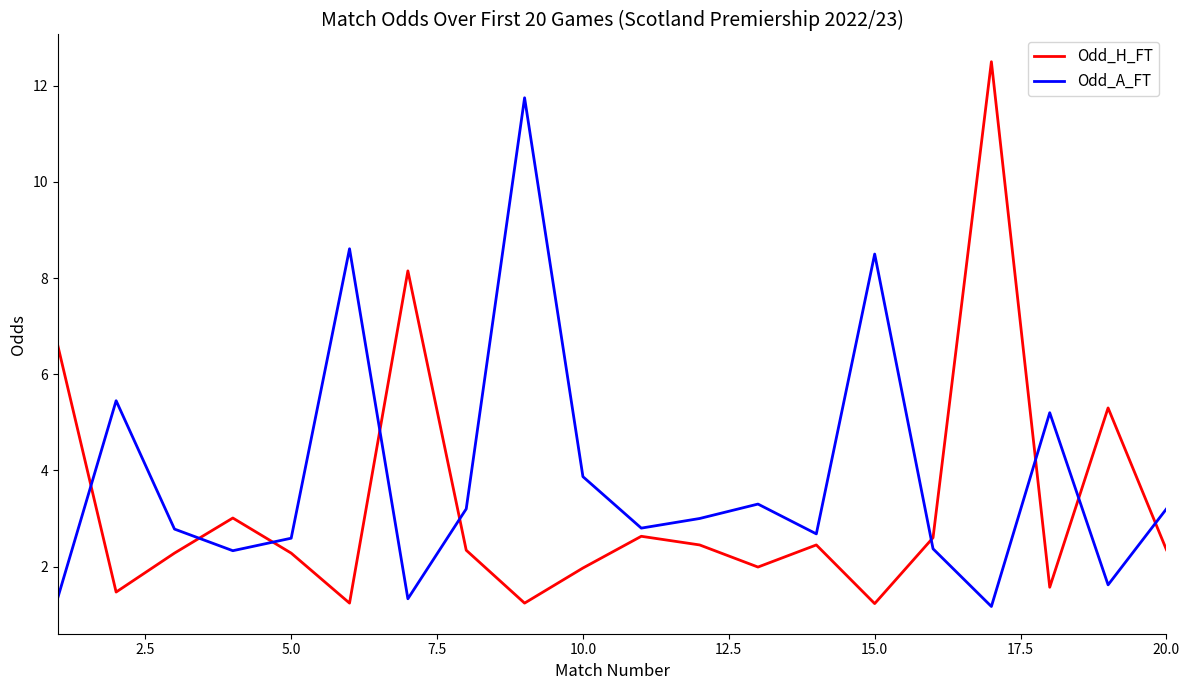

Which series has the largest total across all categories?

Odd_A_FT